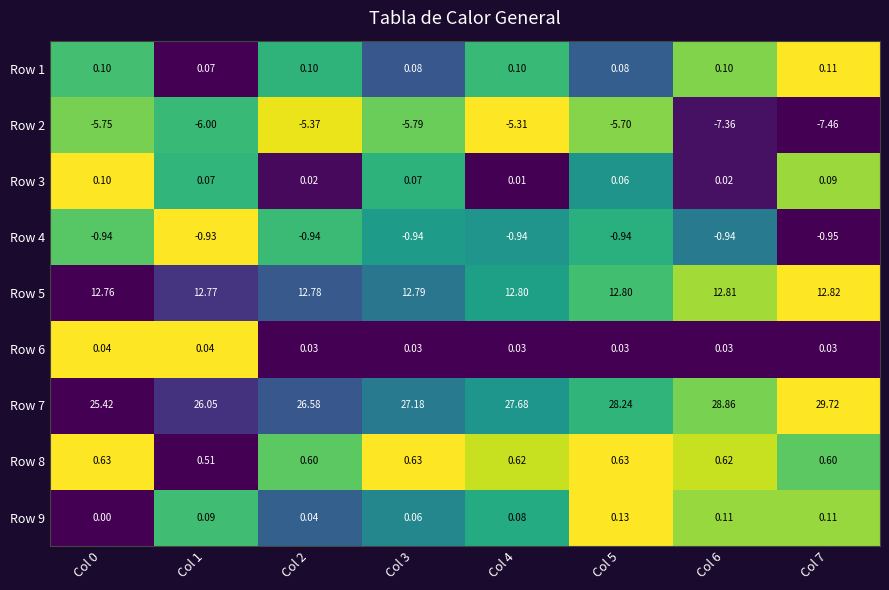

Is the value of Row 6 at Col 0 greater than the value of Row 9 at Col 0?

Yes